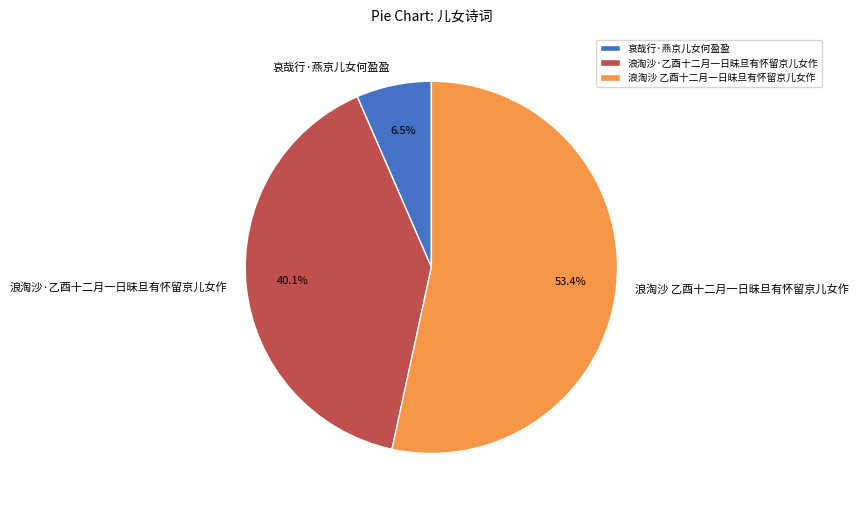

Count the number of slices in the pie.

3